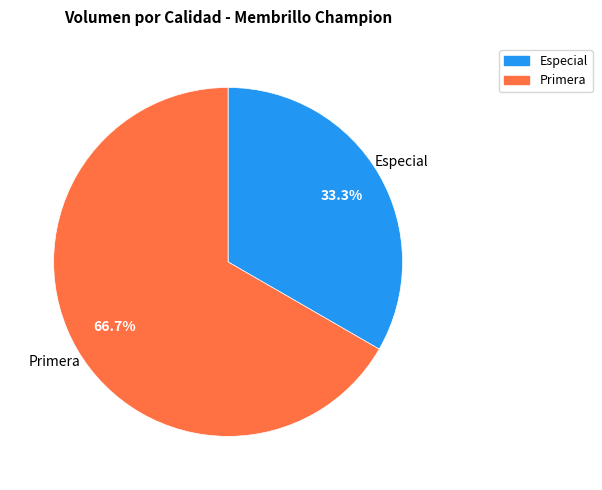

What is the largest slice in the pie chart?

Primera